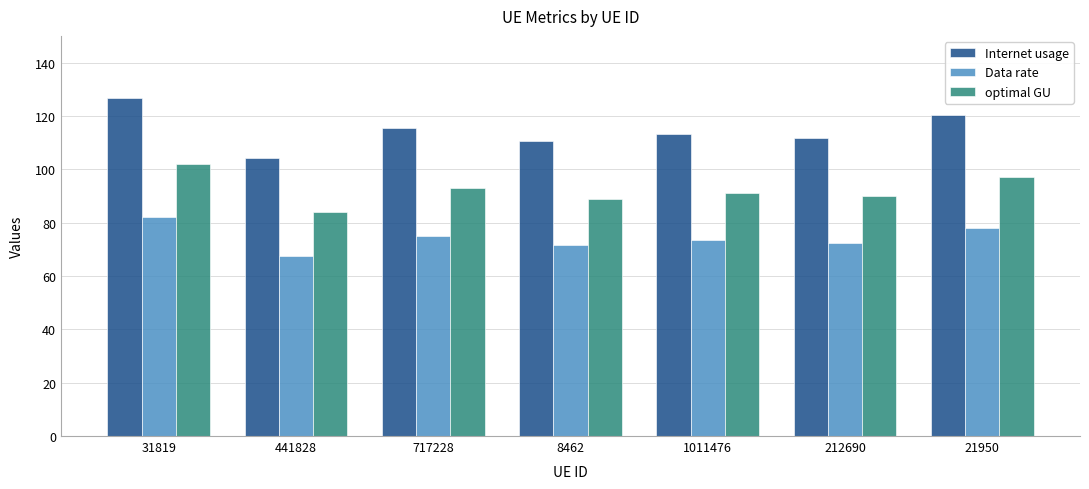

At which label does optimal GU reach its peak?

31819